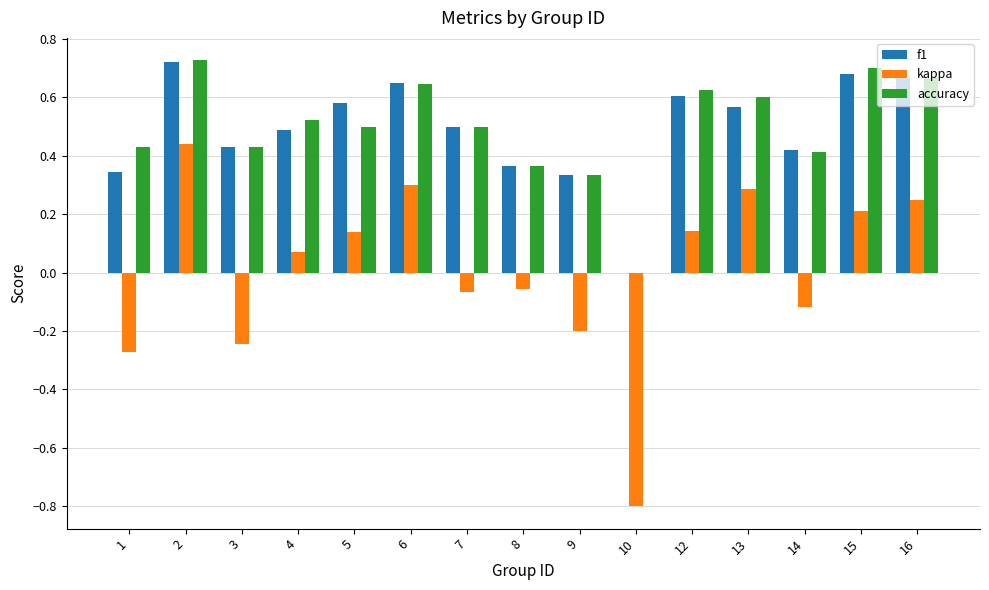

Which series has the widest spread of values?

kappa